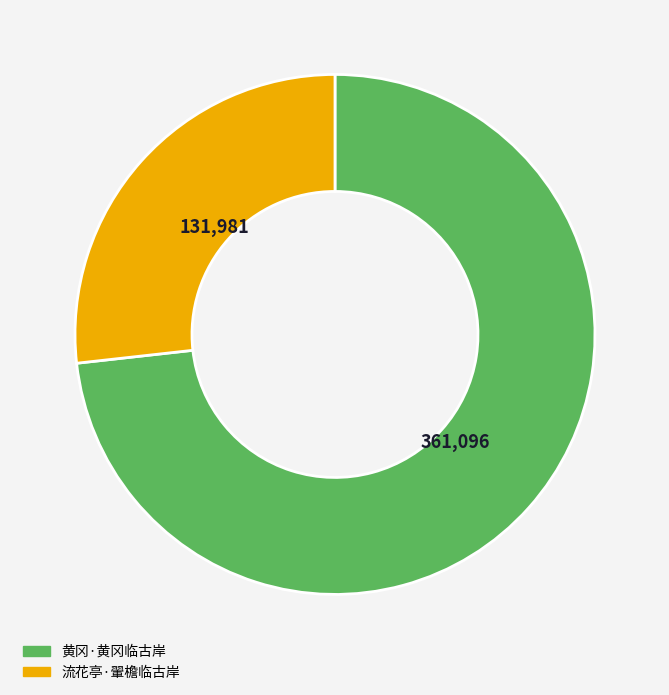

Rank the categories by value from lowest to highest.

流花亭·翬檐临古岸, 黄冈·黄冈临古岸